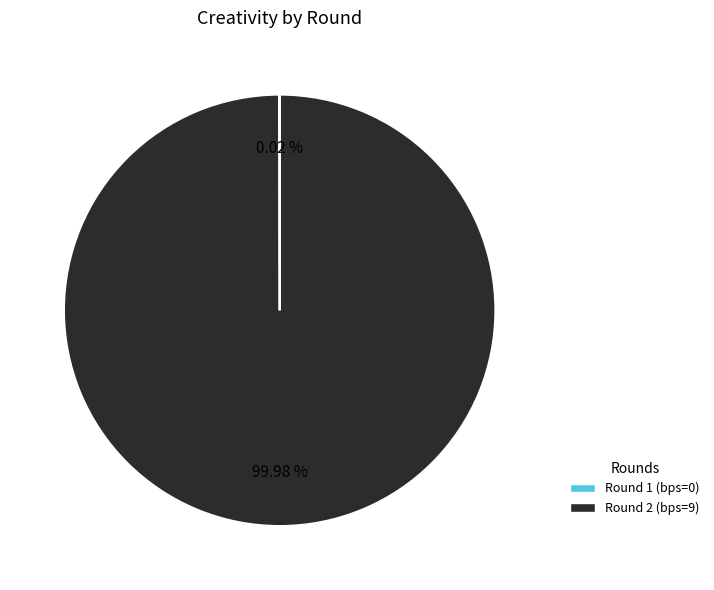

True or false: Round 2 (bps=9) accounts for 87% of the total.

False